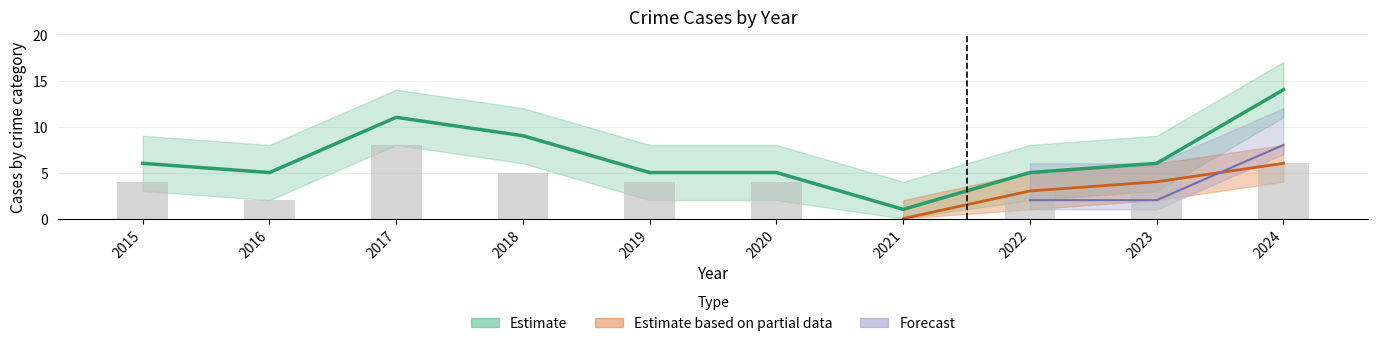

What is the difference between the maximum and second lowest values in the Total series?

9